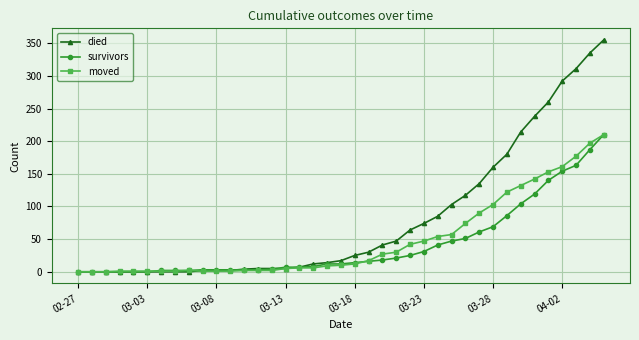

Which series has the largest total across all categories?

died